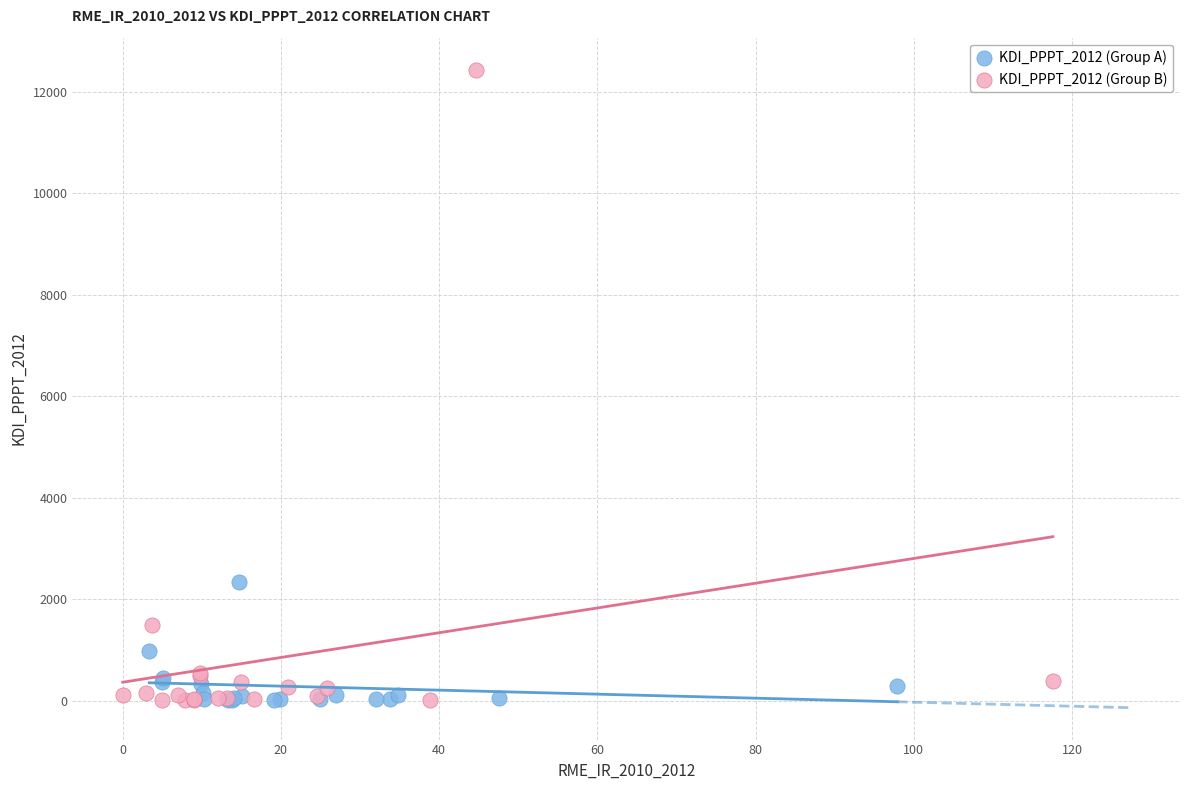

Which series reaches the maximum Y coordinate?

KDI_PPPT_2012 (Group B)